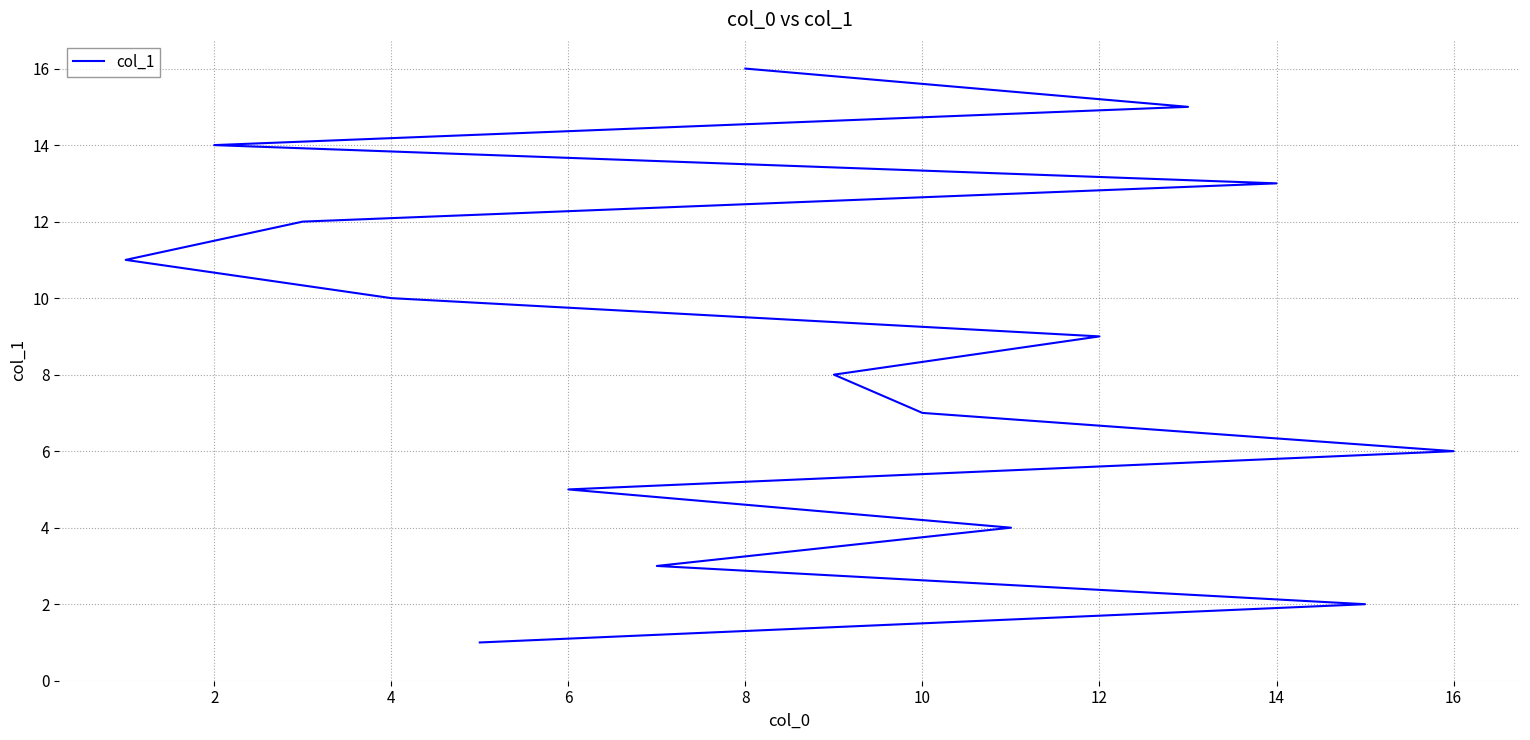

Count the number of values greater than 9.

7